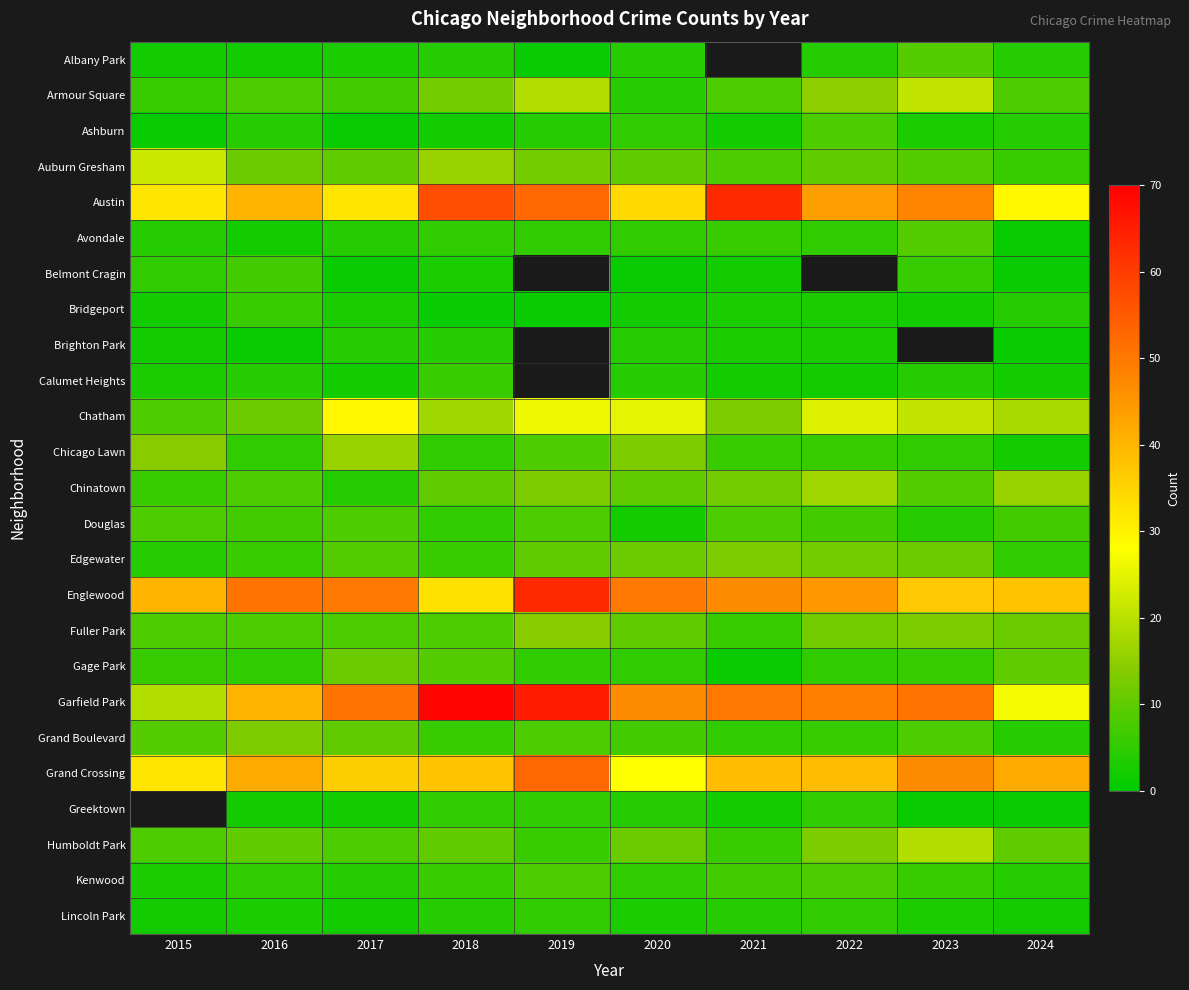

The Ashburn series shows 1.0 at 2015. True or false?

True